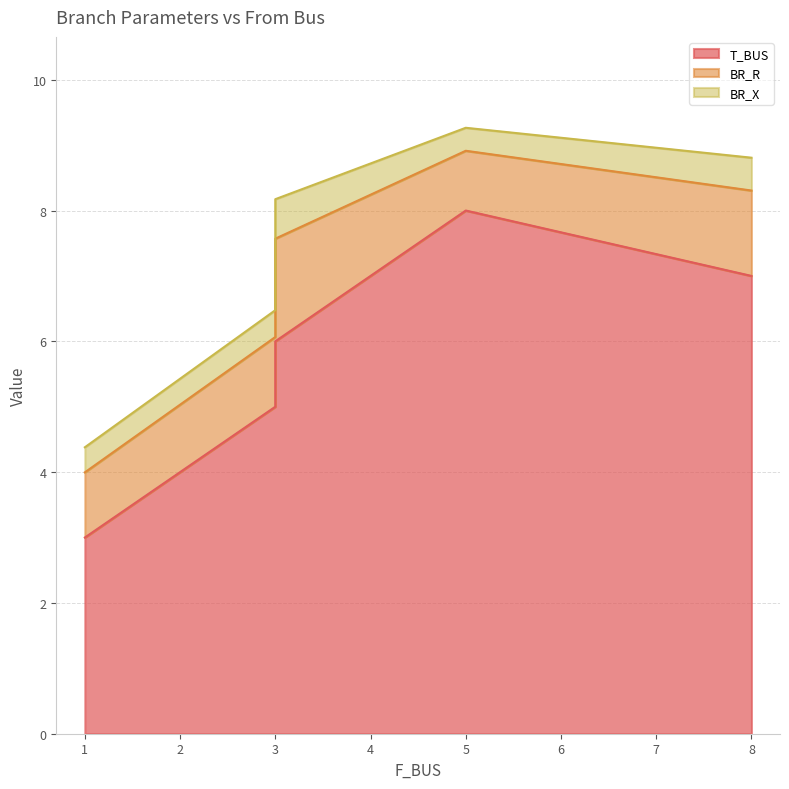

How many values in the T_BUS series are below 6?

2